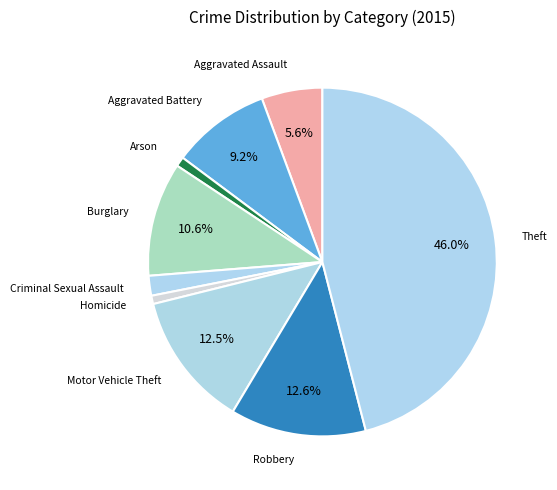

Is it true that Homicide is 10% of the pie?

False